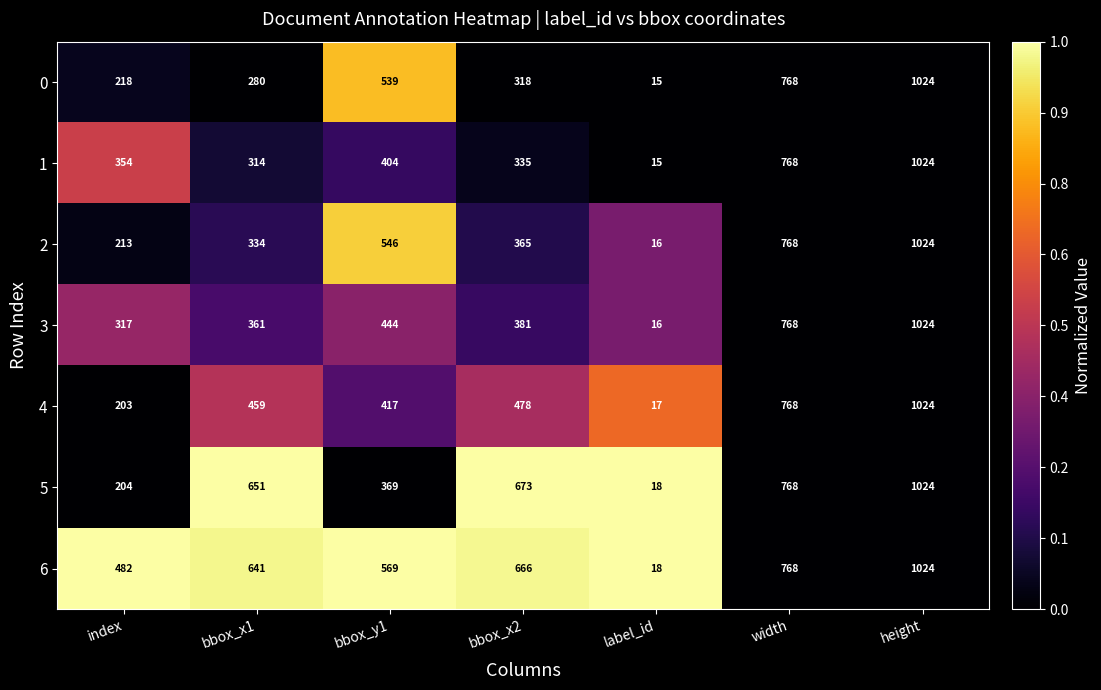

The 5 series shows 18 at label_id. True or false?

True